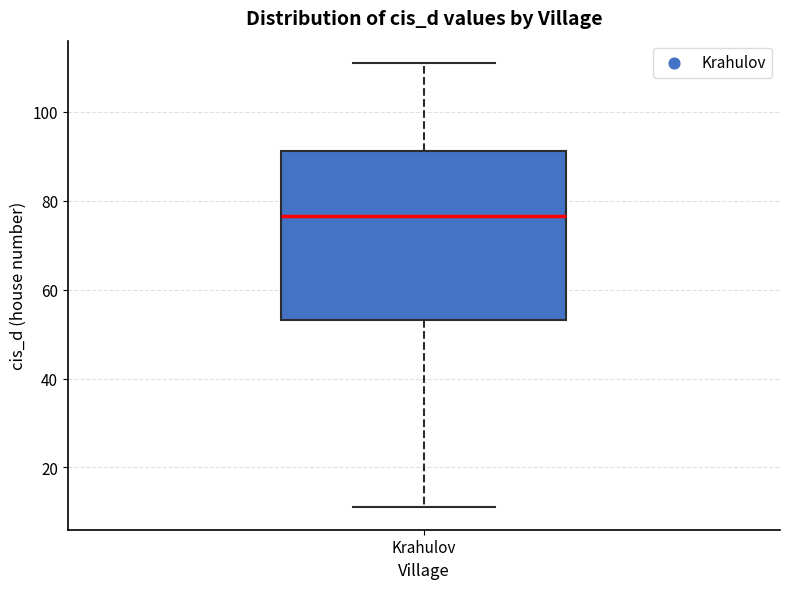

Read this box plot against the y-axis: the position of the median line, the range covered by the box, and the ends of both whiskers. The values are not printed on the chart, so give them approximately, as read against the axis.

median 76, box 54 to 92, whiskers 12 to 112